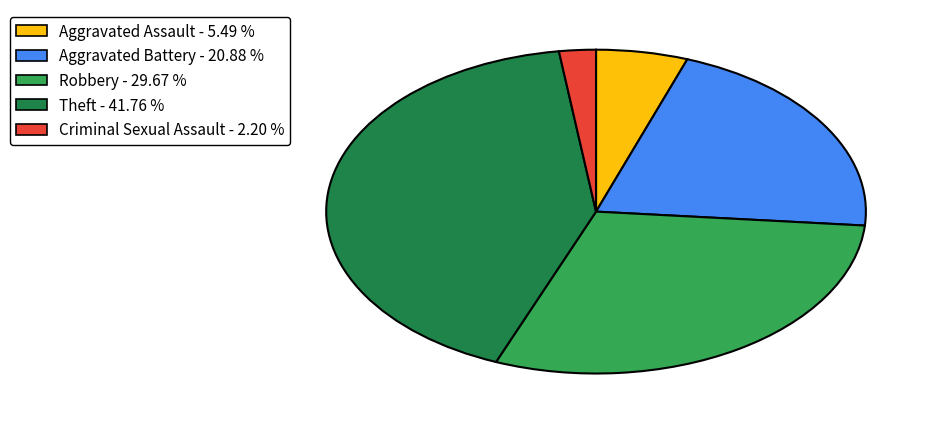

Rank the categories by value from lowest to highest.

Criminal Sexual Assault, Aggravated Assault, Aggravated Battery, Robbery, Theft